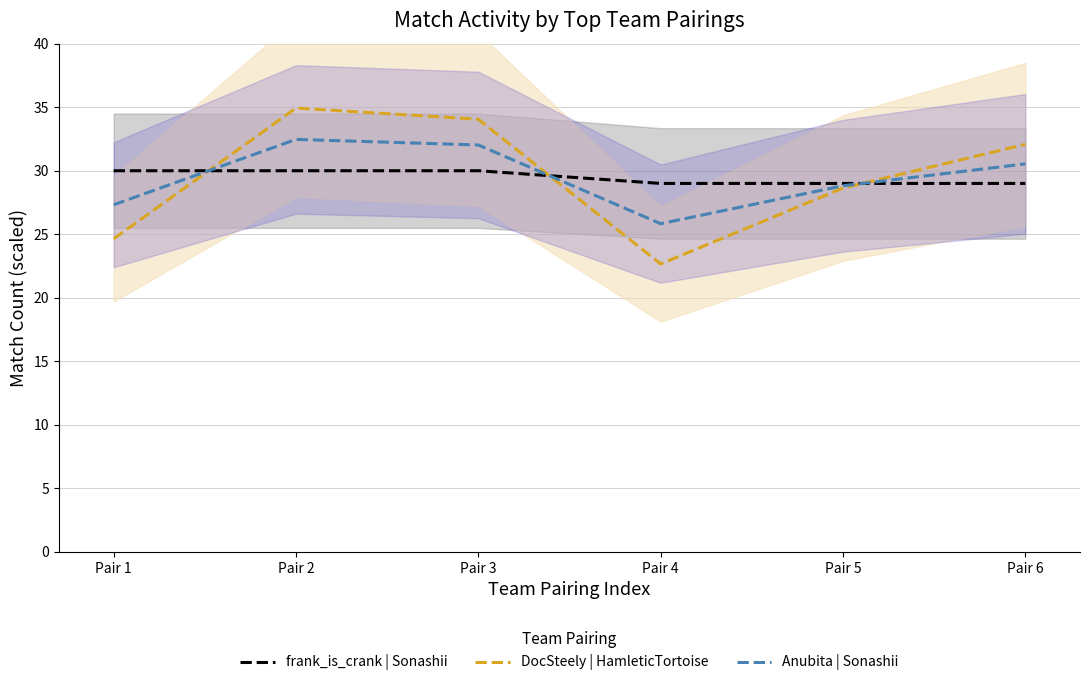

Which series changed the most between Pair 1 and Pair 3?

DocSteely | HamleticTortoise